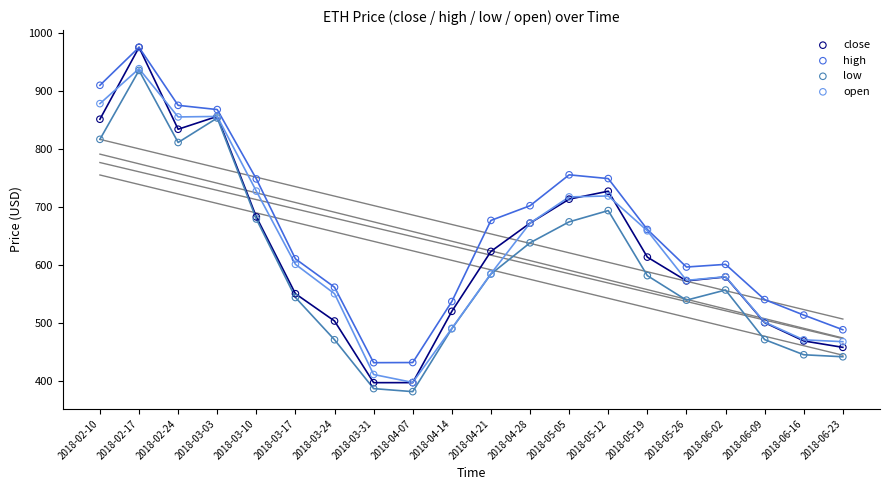

Which series contains the lowest Y value?

low